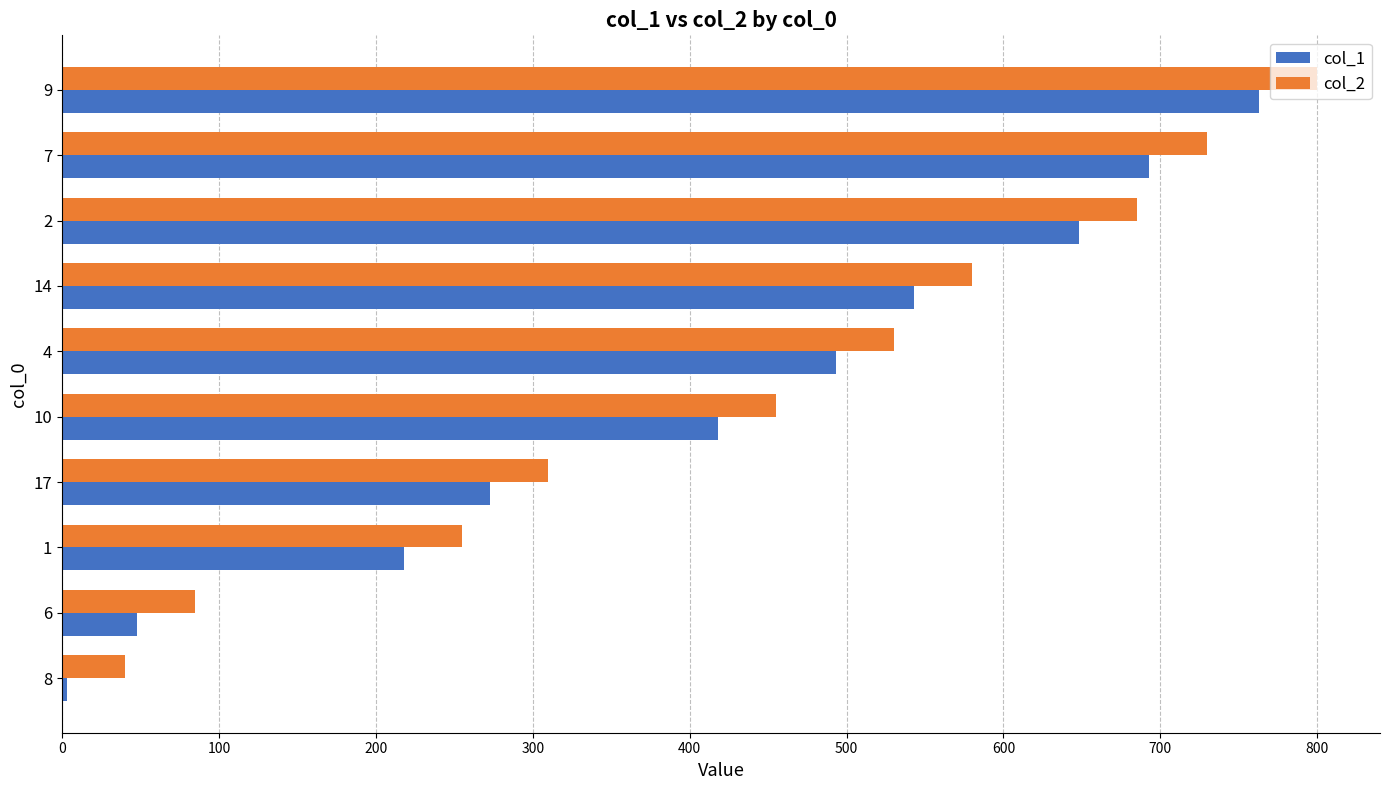

What is the difference between the highest and lowest values at 14?

37